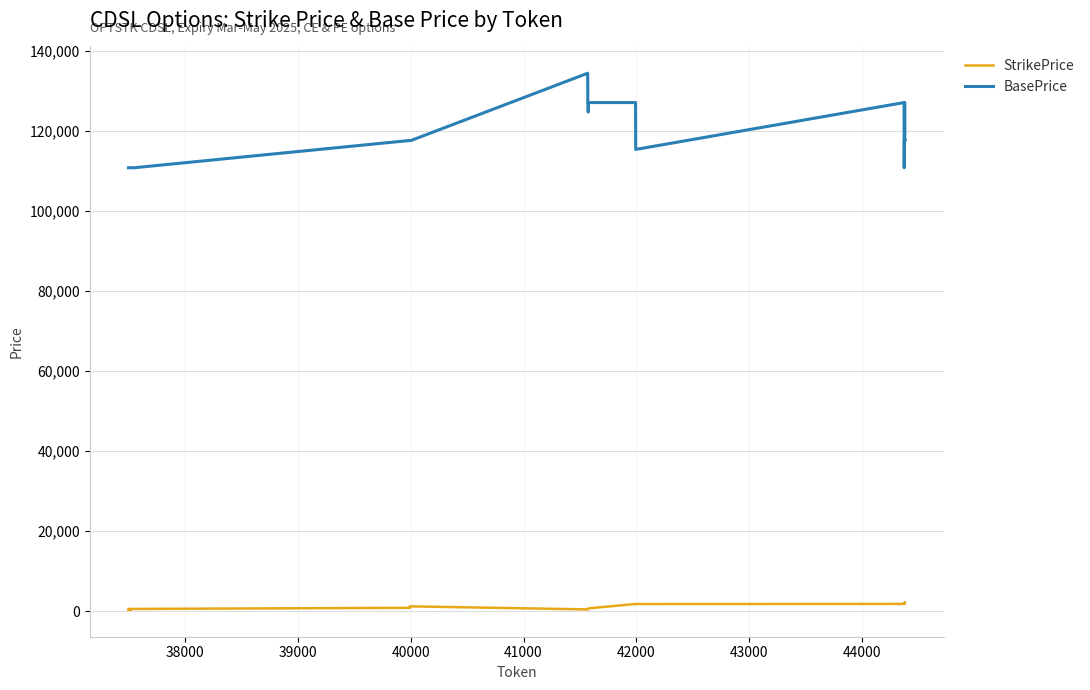

Which series has the largest total across all categories?

BasePrice